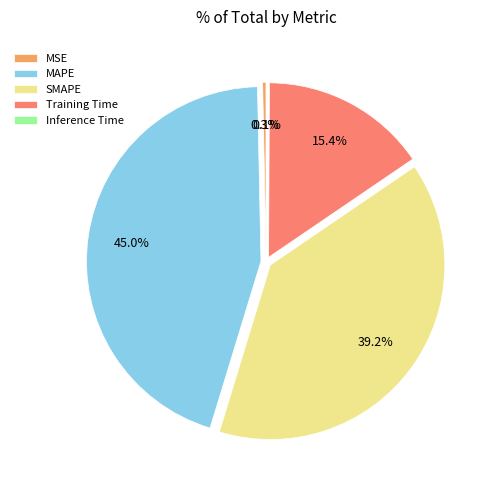

To the nearest percent, what is the difference between the MSE and MAPE slice percentages?

45%